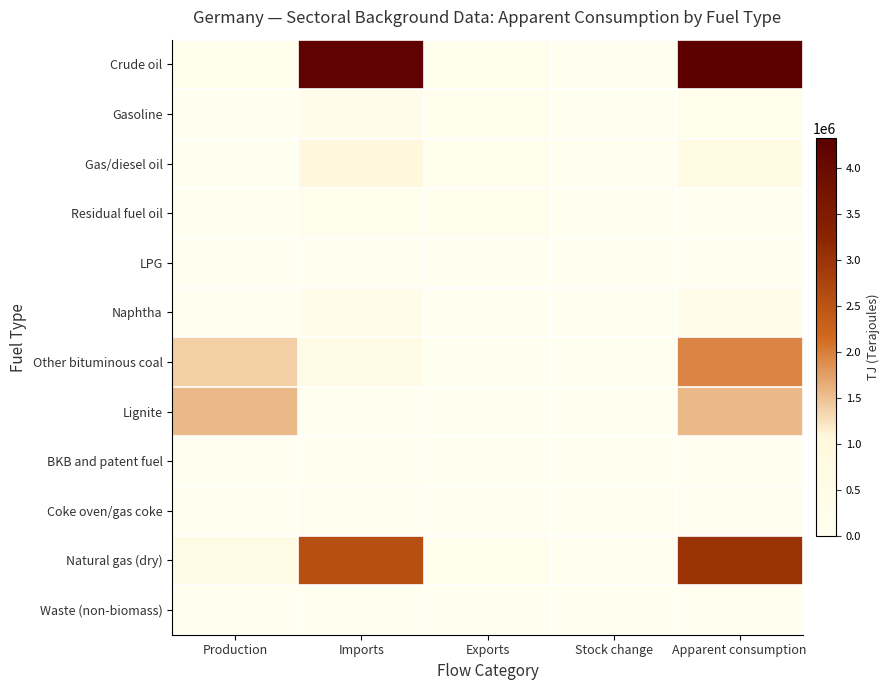

Which has a higher value, Production or Stock change?

Production